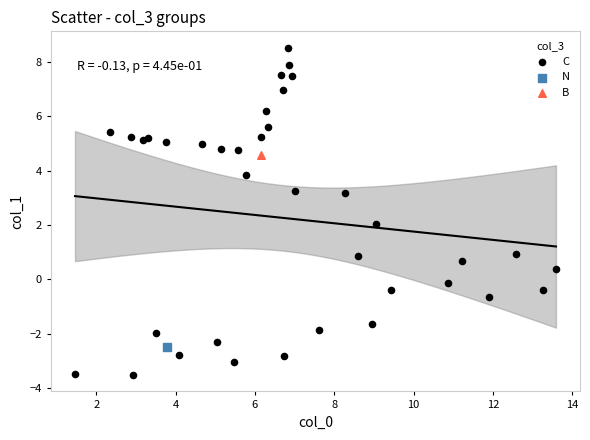

What are all the series names shown in the legend?

C, N, B